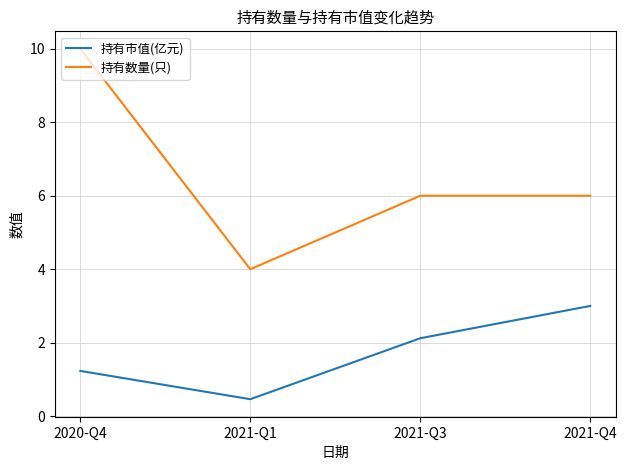

How many values in the 持有市值(亿元) series are below 2?

2